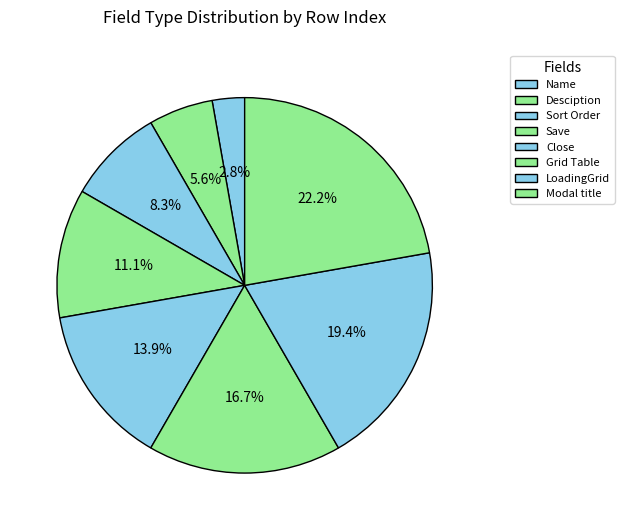

Which slice is the largest?

Modal title